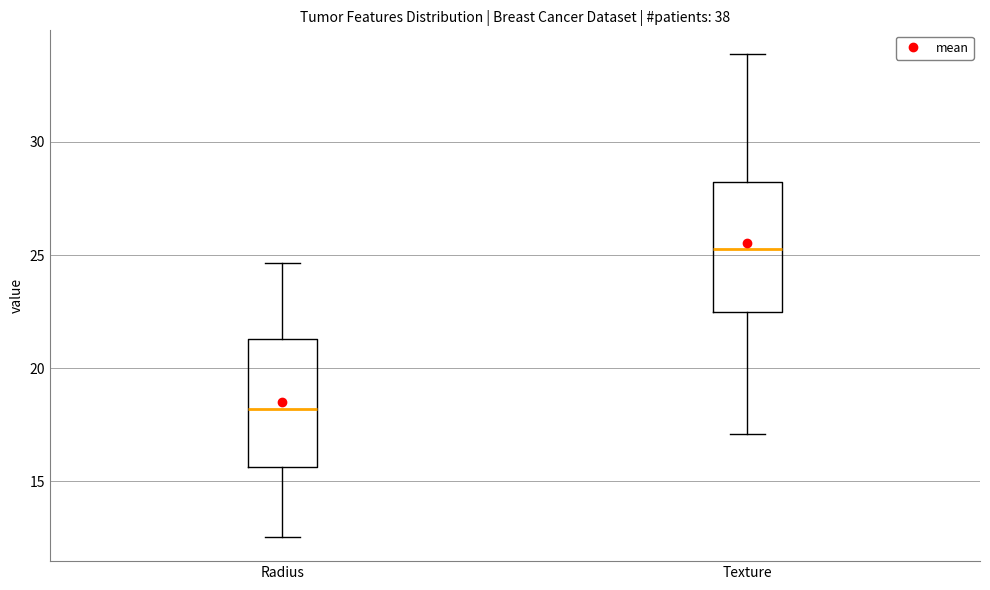

Where is the lower edge of the box for Texture on the y-axis? The values are not printed on the chart, so give them approximately, as read against the axis.

22.5